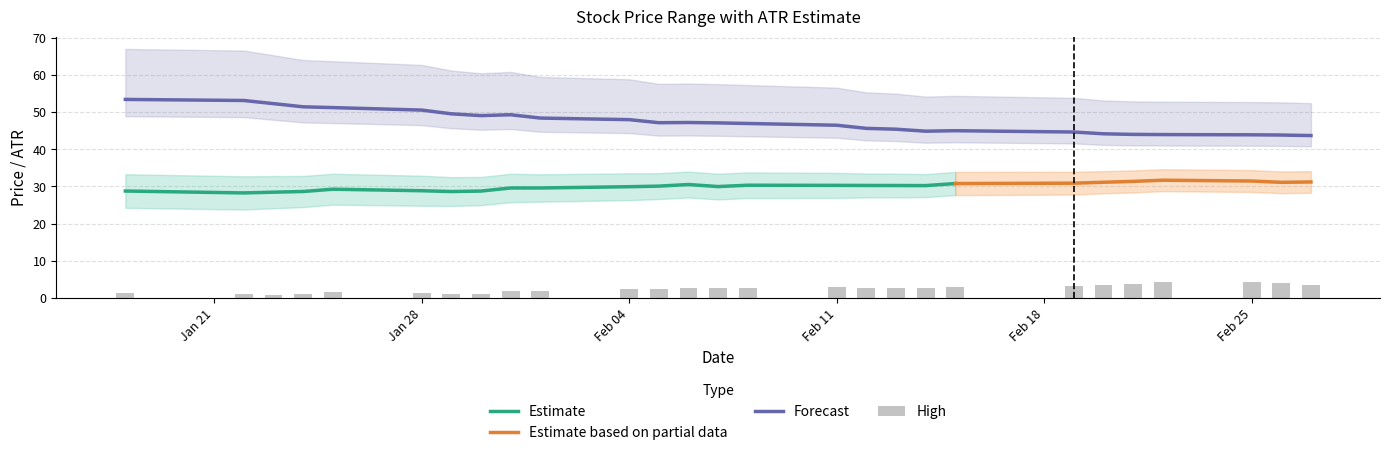

What is the maximum value for Estimate?

30.8